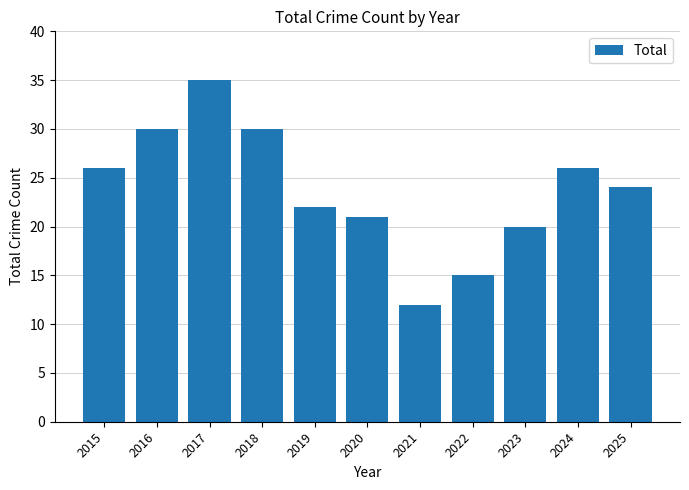

What is the difference between the second highest and second lowest values?

15